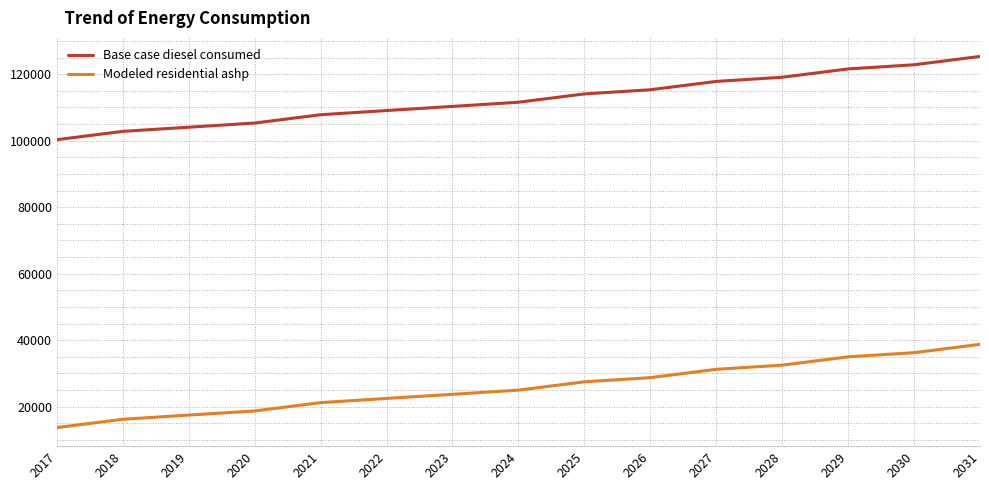

True or false: Base case diesel consumed and Modeled residential ashp cross at least once.

False